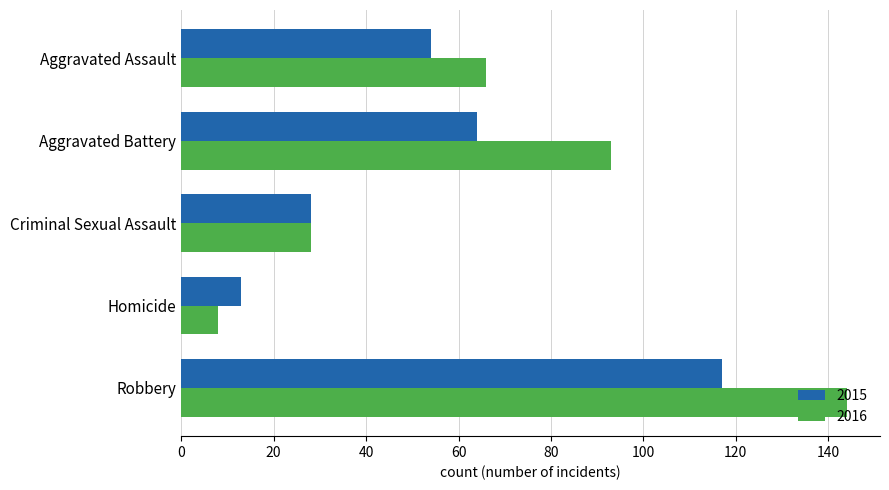

Is the value of 2015 at Aggravated Assault greater than the value of 2016 at Aggravated Assault?

No